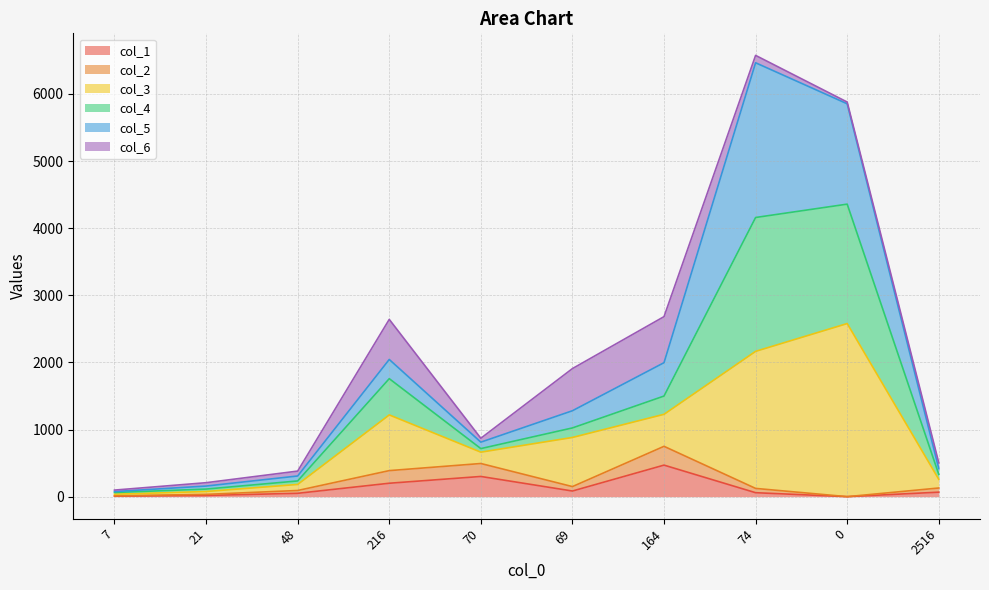

Where is the first local maximum for col_3?

216